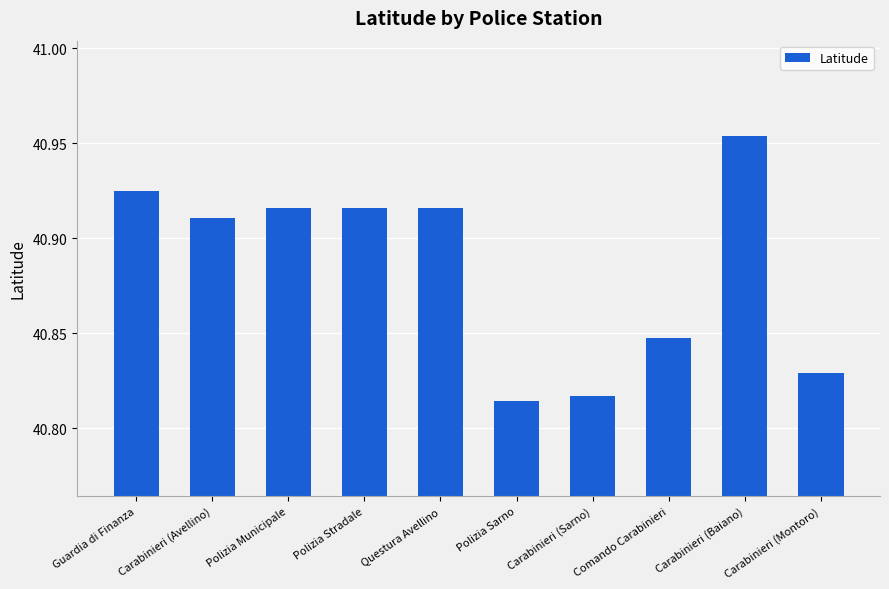

Approximately how many times larger is the value at Polizia Municipale compared to Carabinieri (Baiano)?

1.0